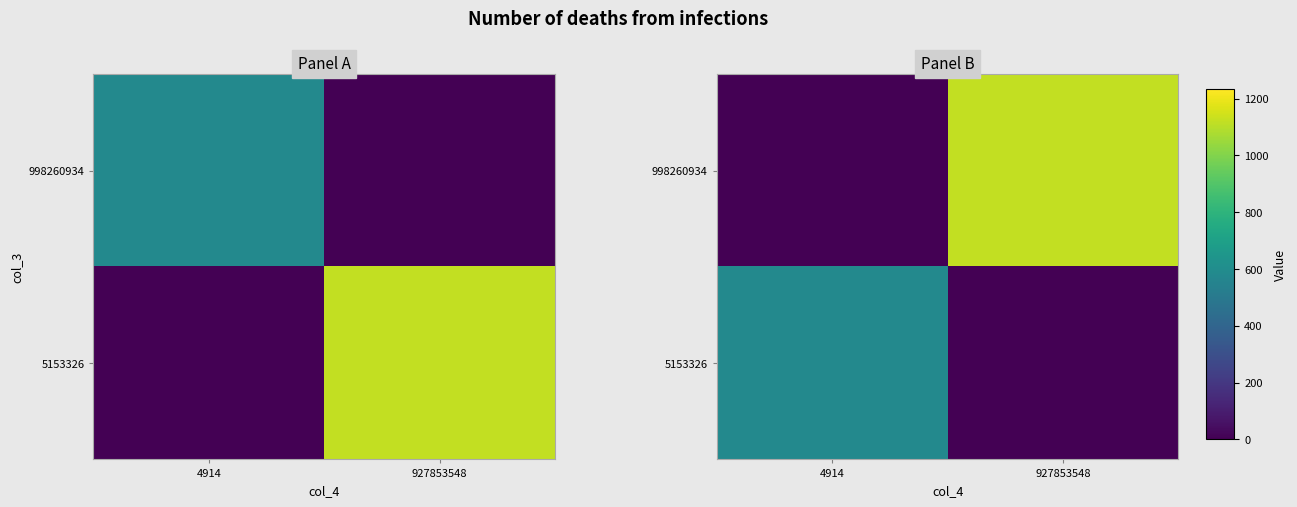

Is it true that 5153326 equals 145.2 at 4914?

False